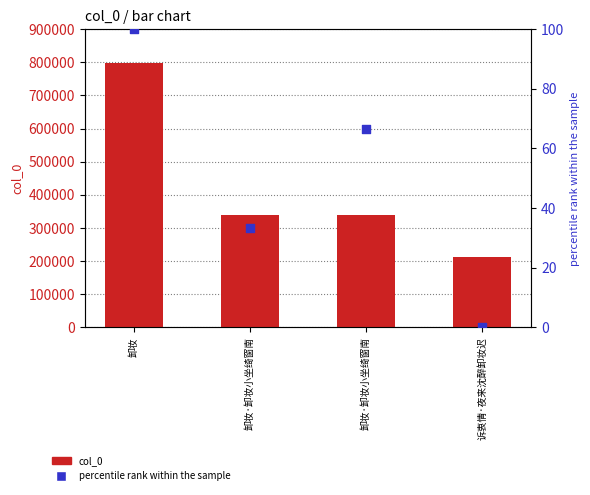

Is the value of percentile rank within the sample at 诉衷情·夜来沈醉卸妆迟 greater than the value of col_0 at 卸妆·卸妆小坐绮窗南?

No